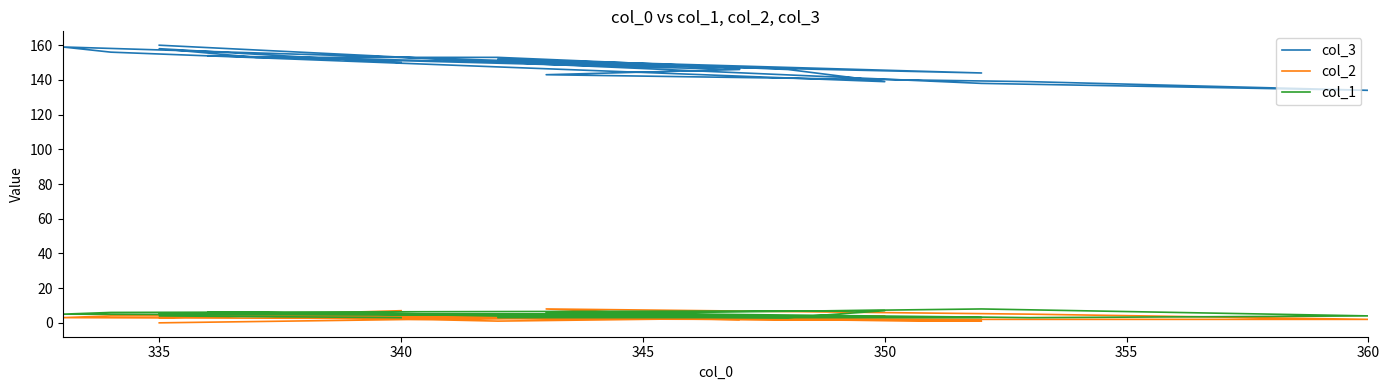

Reading right to left, what are all the values shown in this chart?

col_3: 160	149	138	134	139	143	146	154	144	152	147	159	156	139	146	153	153	158	150
col_2: 0	3	2	2	5	8	3	4	1	3	2	3	4	4	3	1	4	3	7
col_1: 5	5	8	4	3	6	4	6	3	3	4	5	6	7	3	4	6	4	3